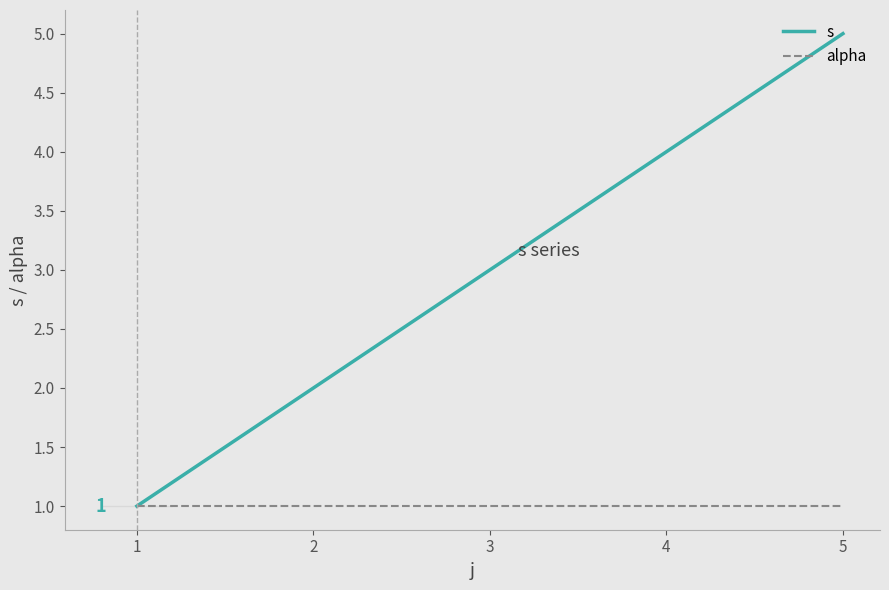

What is the sum of all alpha values?

5